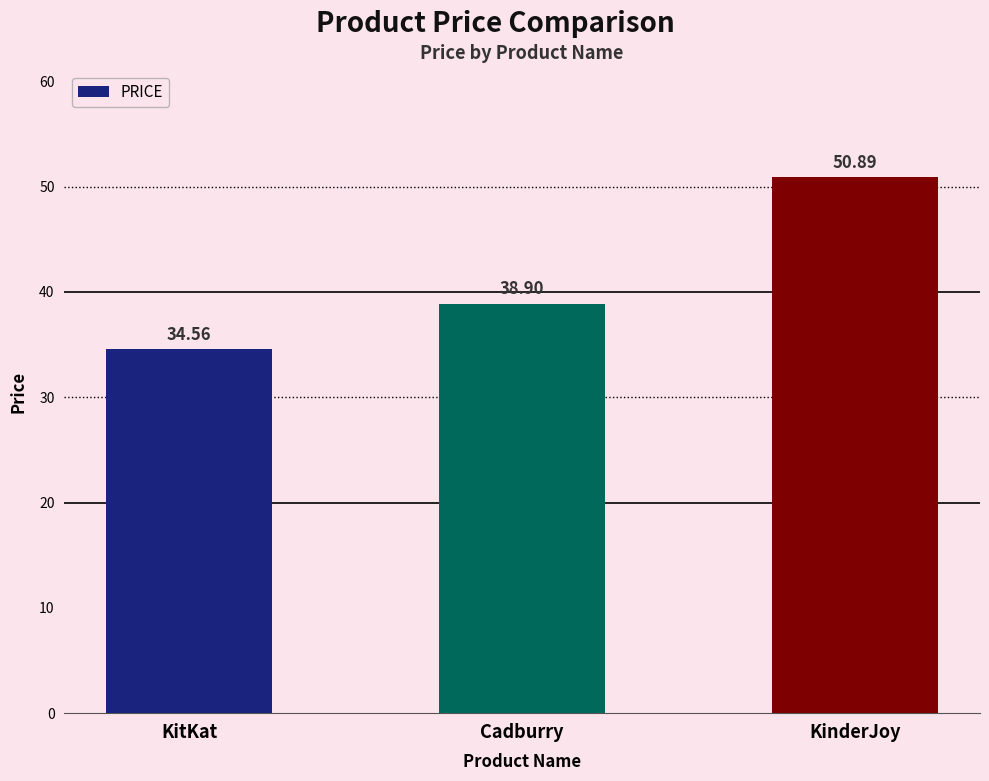

What is the greatest value displayed?

50.9